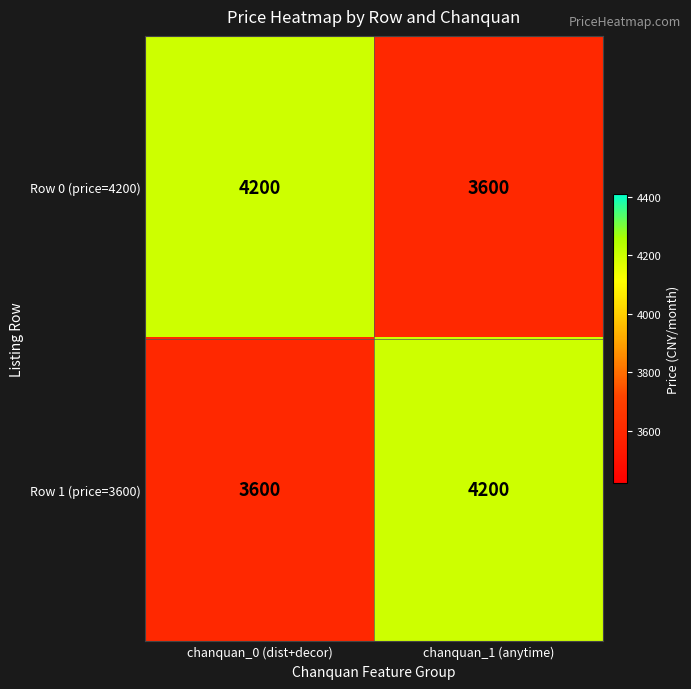

What is the total value across all series at chanquan_0 (dist+decor)?

7800